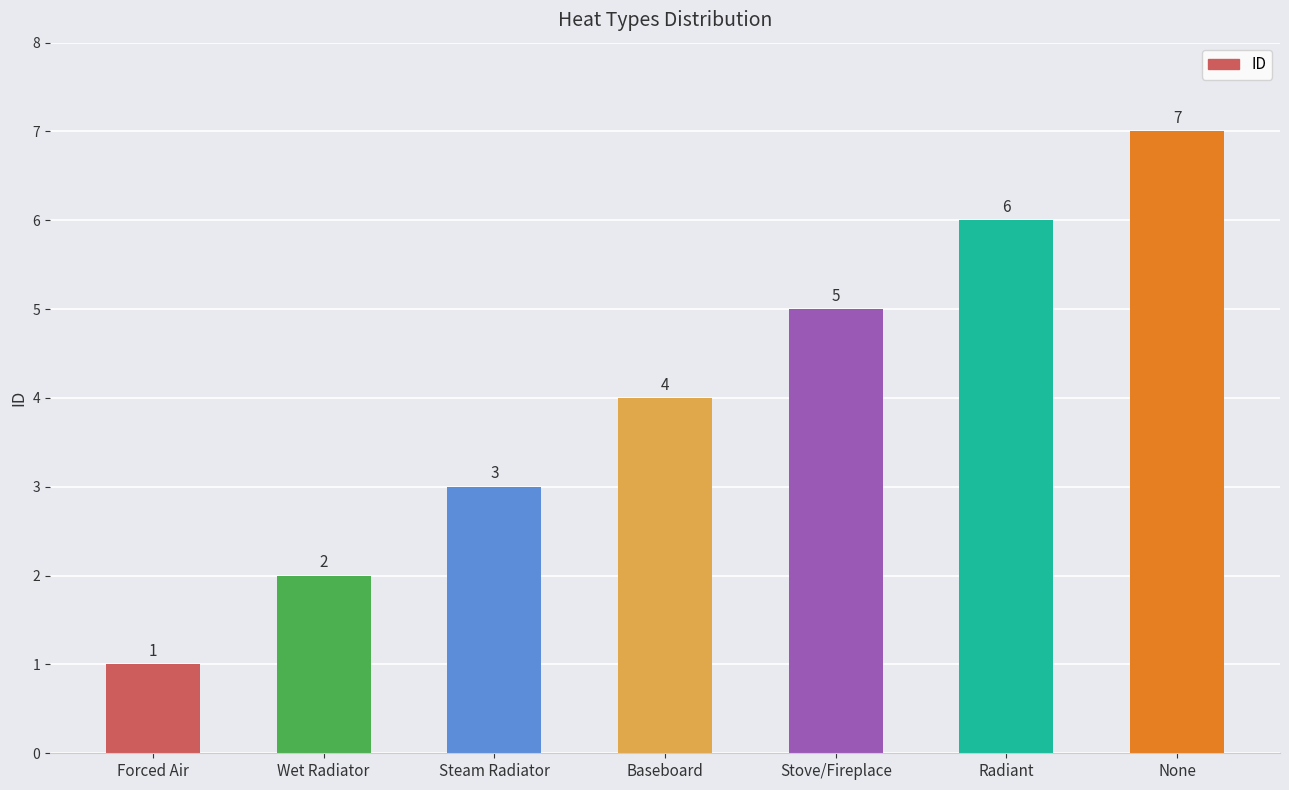

What is the ratio of the value at Wet Radiator to the value at Forced Air?

2.0